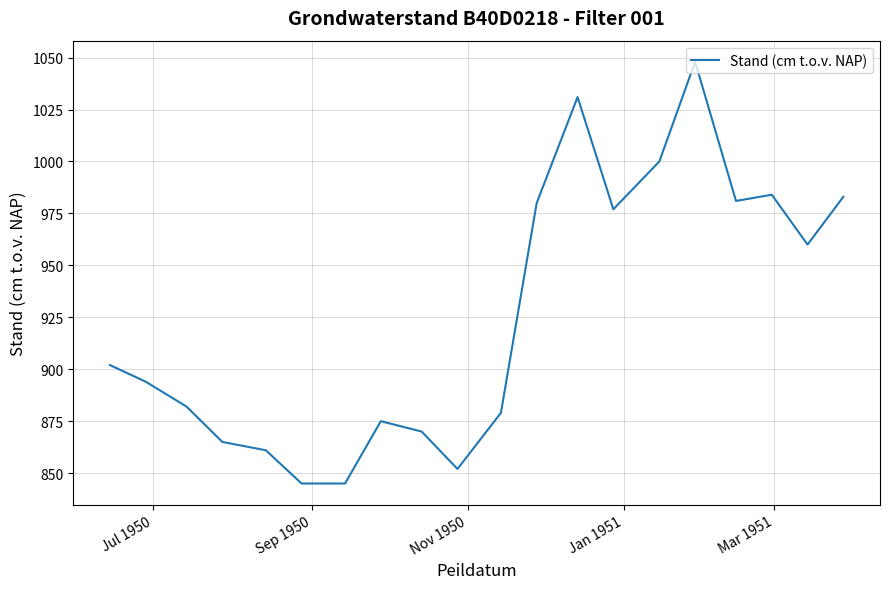

What is the maximum value shown in the chart?

1048